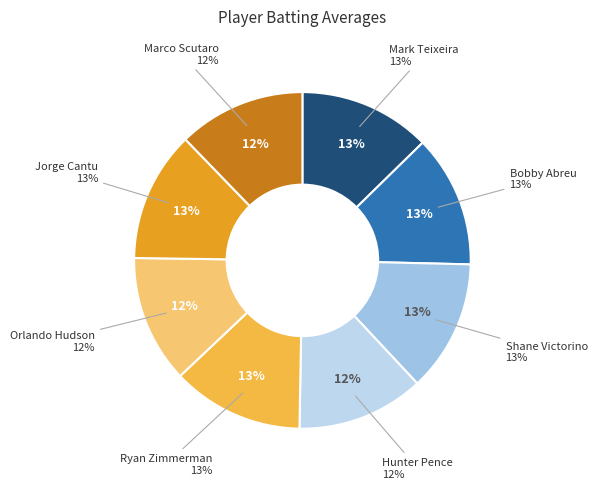

Does Shane Victorino account for over 50% of the chart?

No